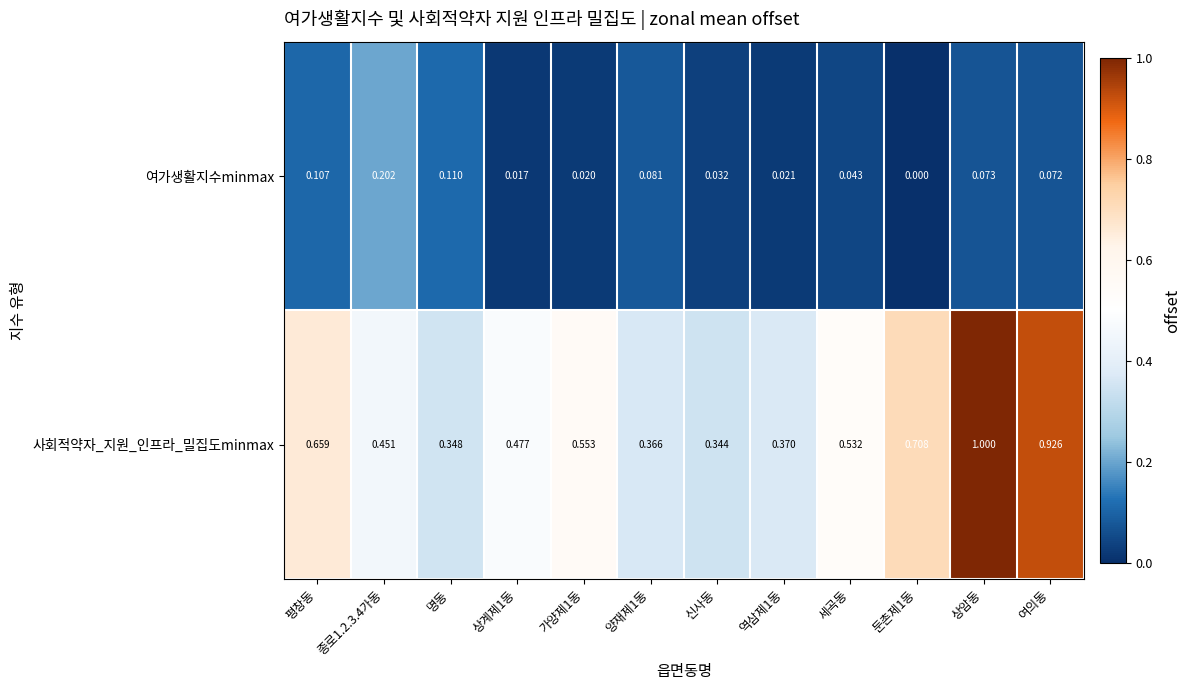

Between 종로1.2.3.4가동 and 가양제1동, which series saw the biggest shift?

여가생활지수minmax